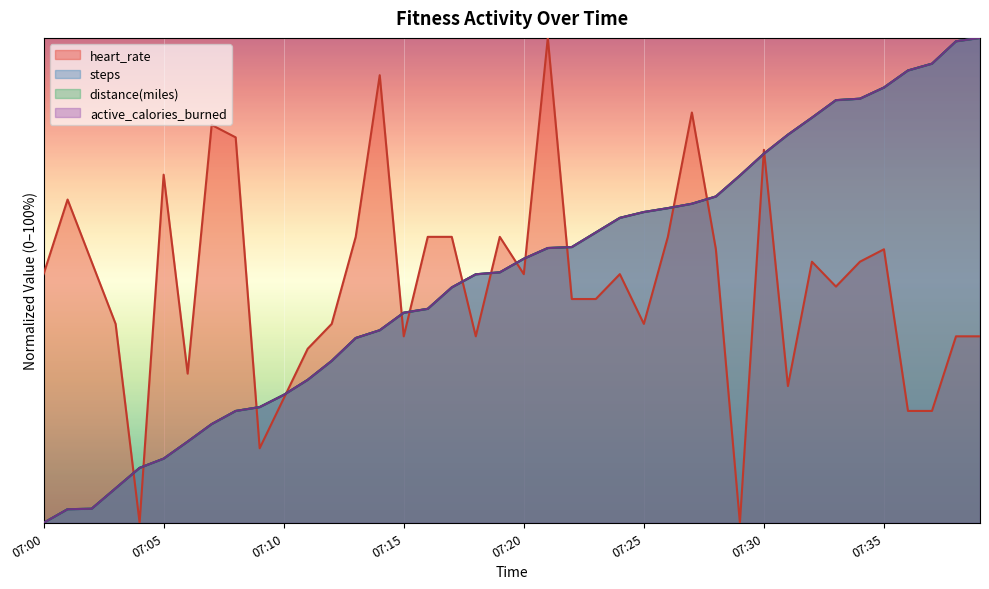

What are all the series names shown in the legend?

heart_rate, steps, distance_miles, active_calories_burned